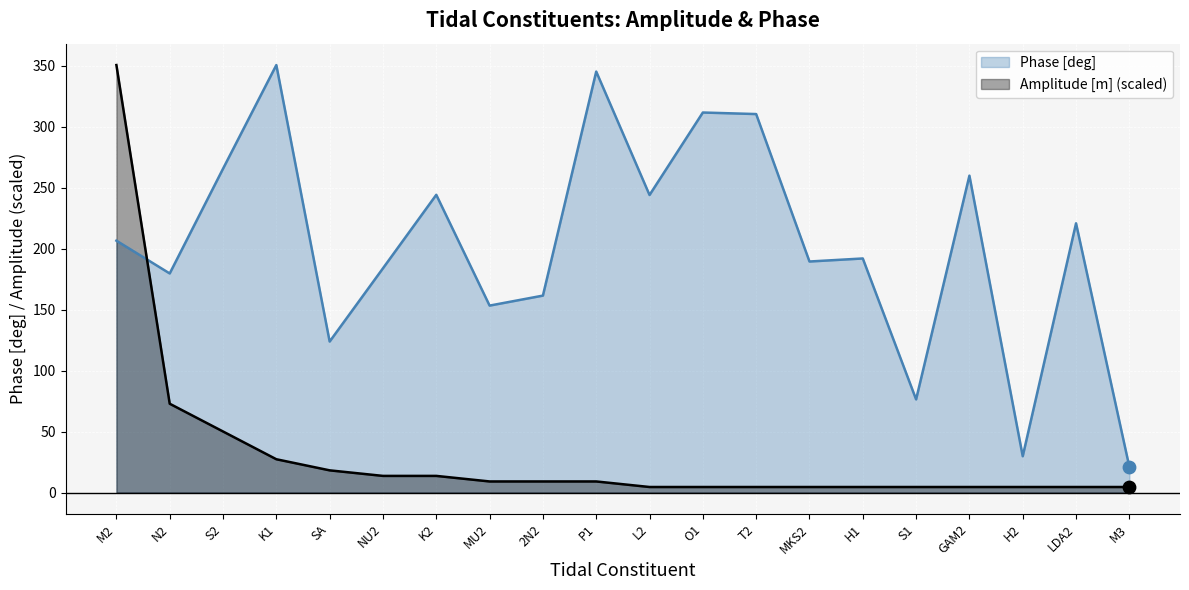

Which series has the largest Y range (max minus min)?

Amplitude [m]